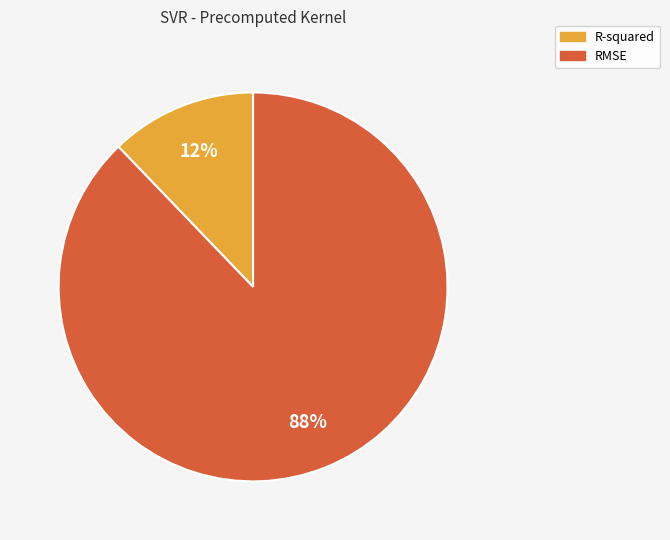

Approximately how many times larger is the value at R-squared compared to RMSE?

0.1